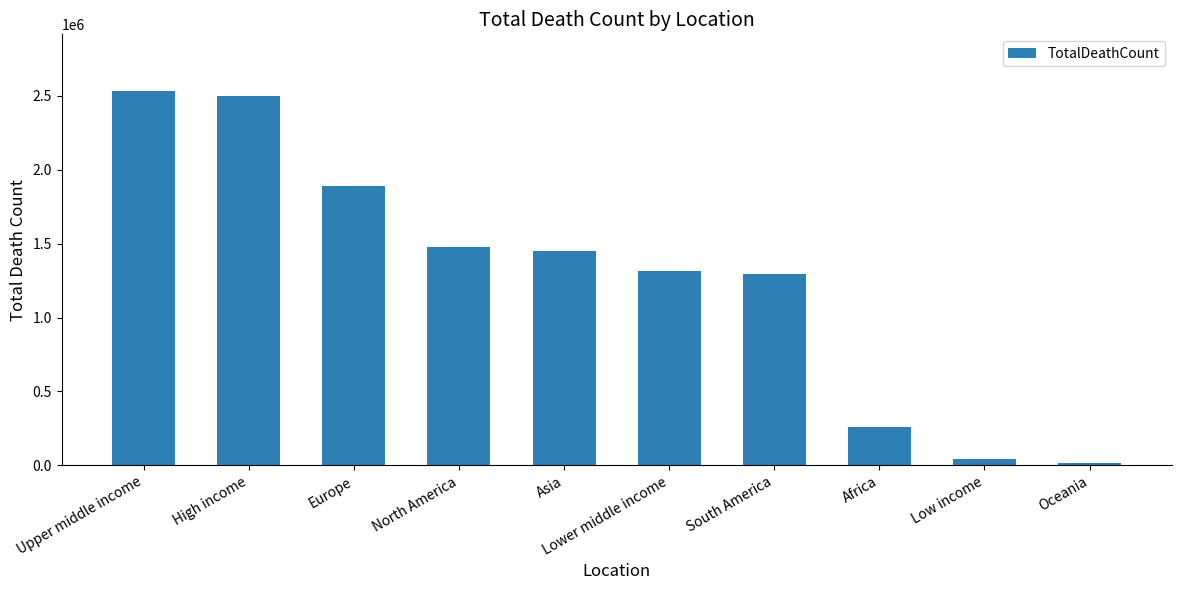

True or false: the data shows 391177 at Lower middle income.

False